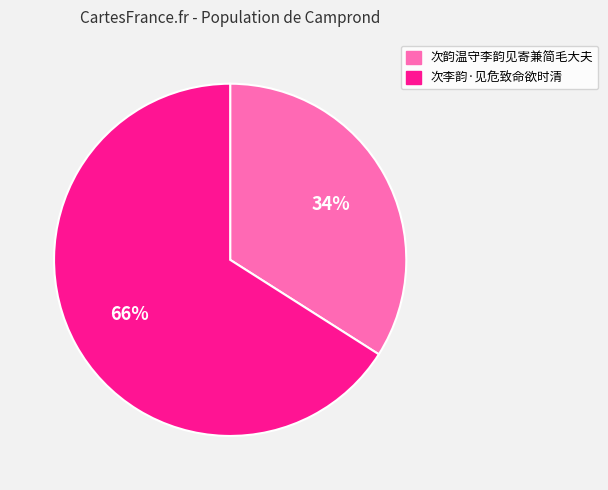

Does 次韵温守李韵见寄兼简毛大夫 account for over 50% of the chart?

No